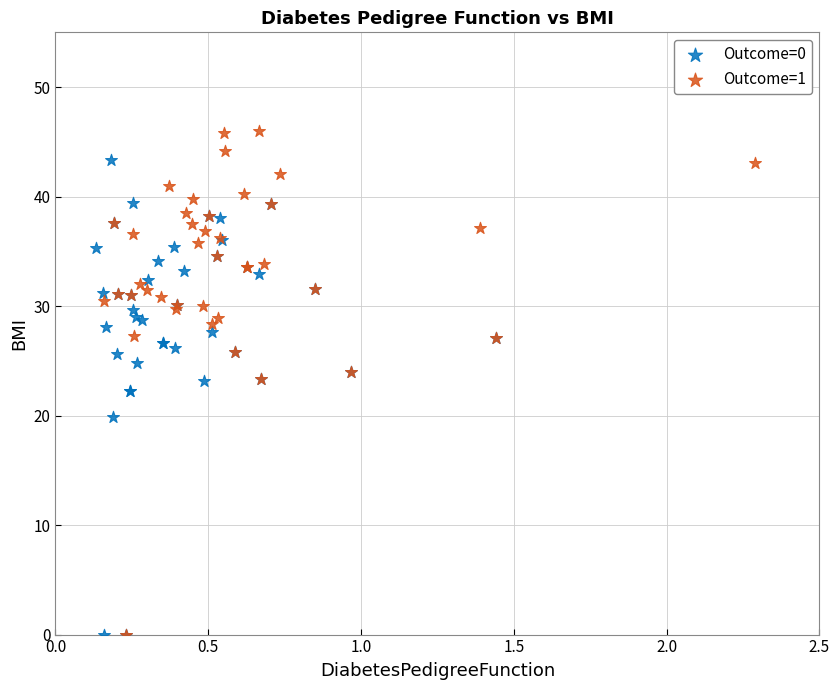

Which series reaches the maximum Y coordinate?

Outcome=1